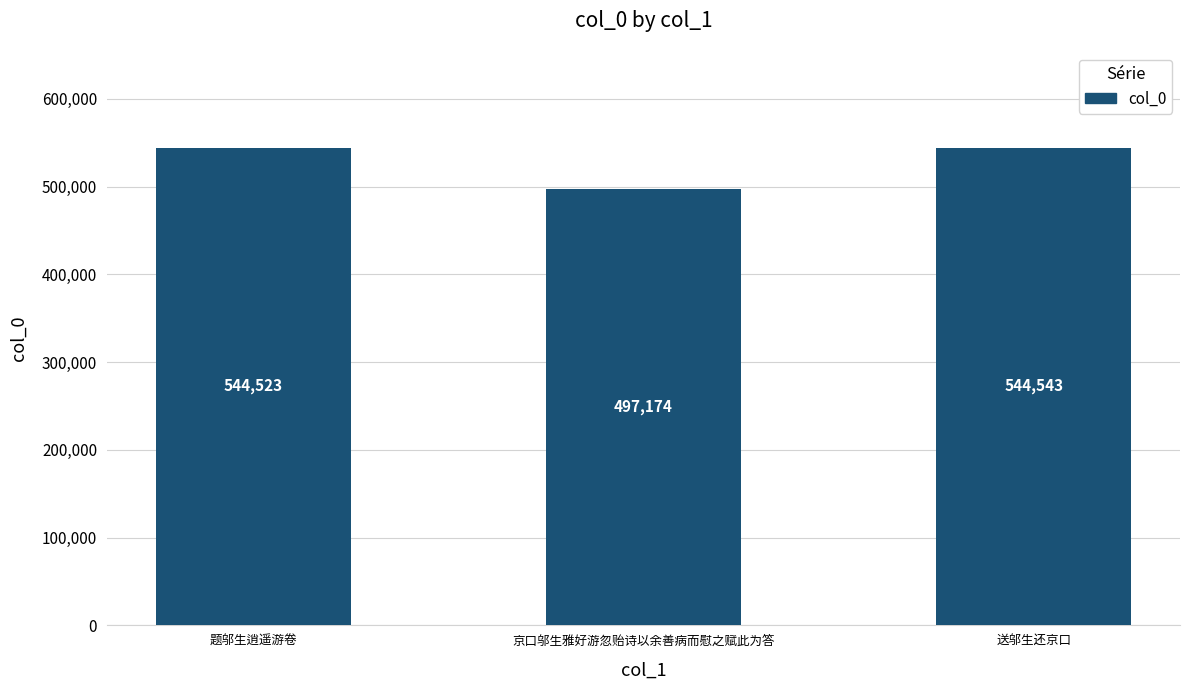

Count the number of data series in this chart.

1